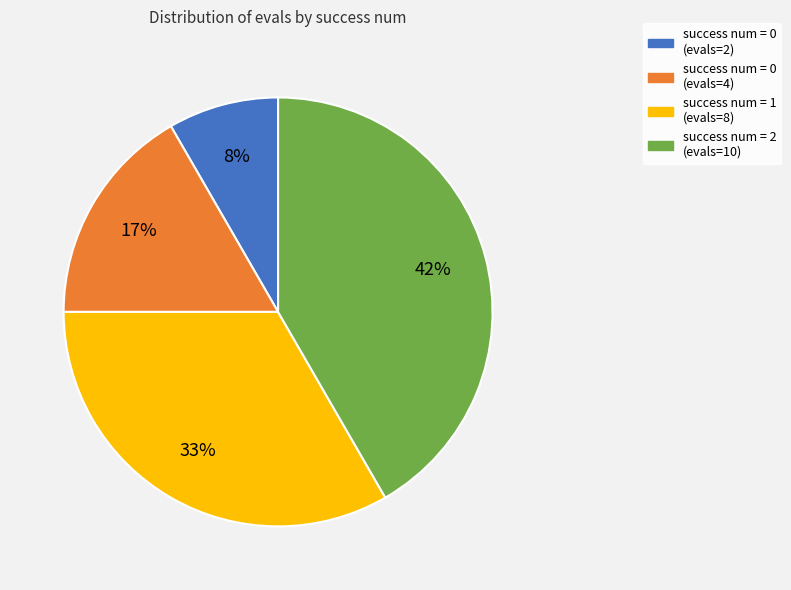

To the nearest percent, what is the average slice percentage?

25%